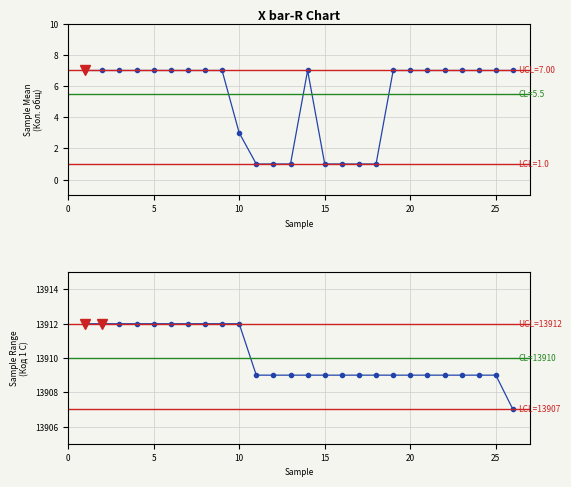

At which label does Код 1 С reach its peak?

1